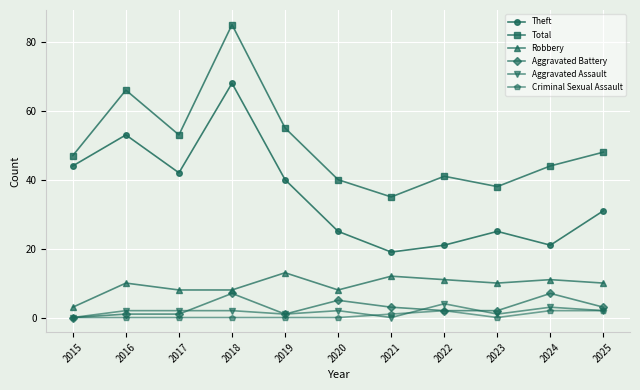

True or false: Aggravated Assault has more than 1 points higher than both neighbors.

True